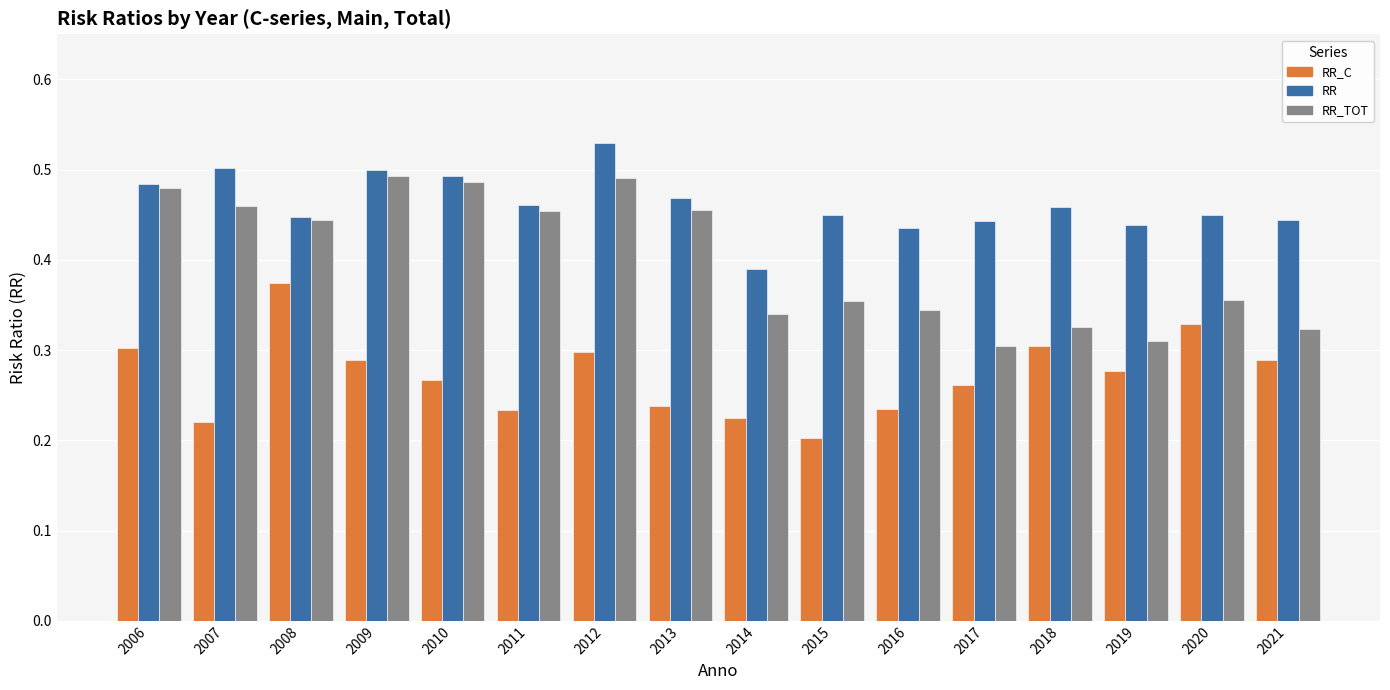

Which label corresponds to the smallest value in the chart?

2015